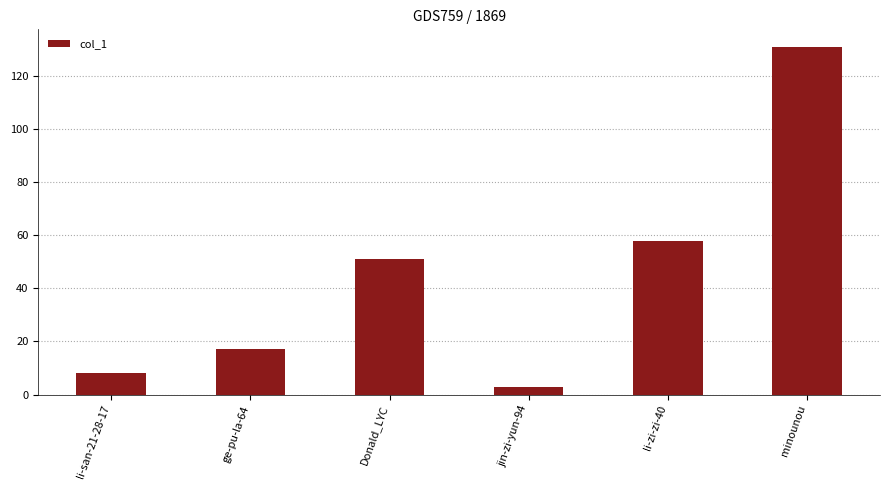

How many data points are less than 51?

3